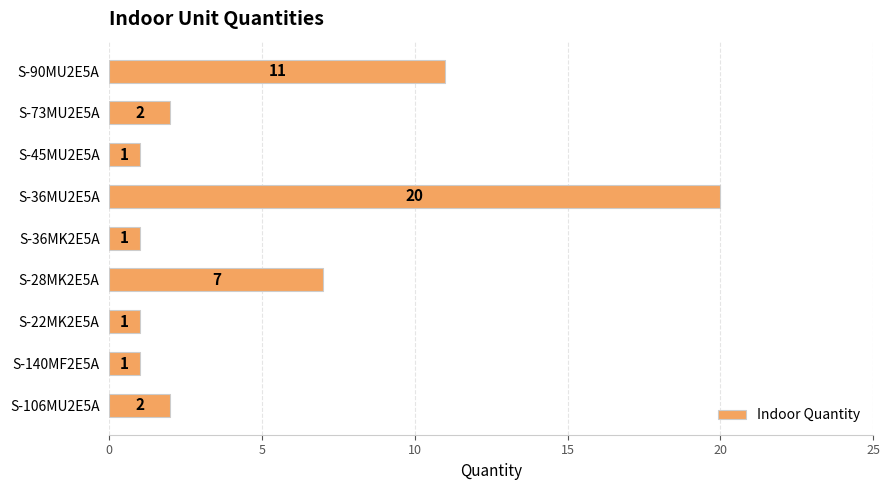

Is it true that the value at S-36MK2E5A is 1?

True